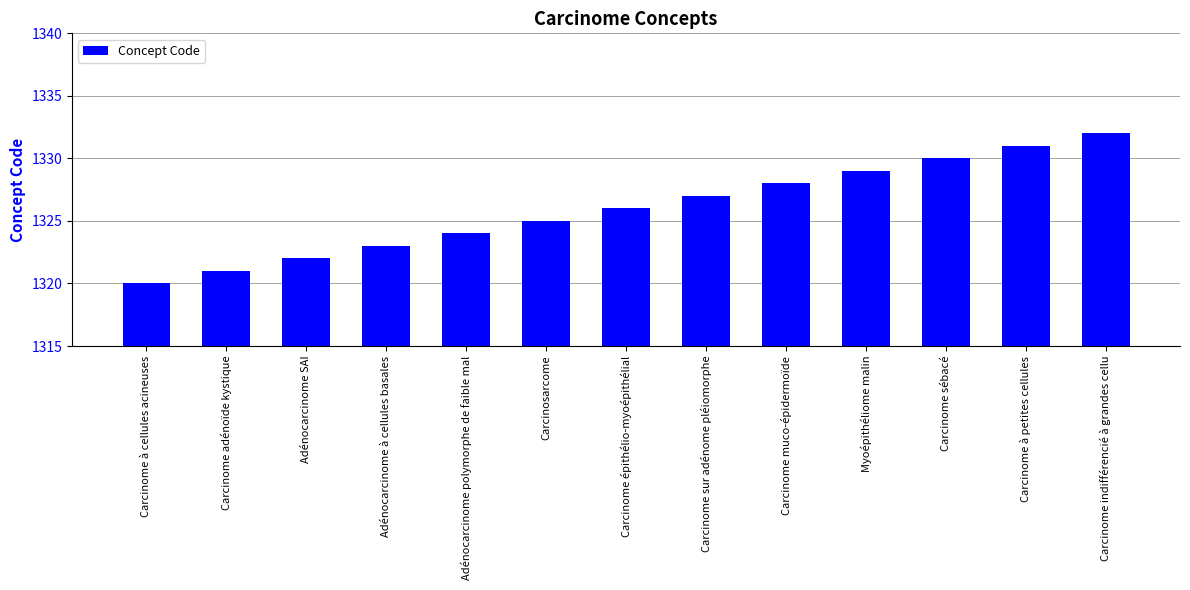

List the labels in order of value, largest first.

Carcinome indifférencié à grandes cellu, Carcinome à petites cellules, Carcinome sébacé, Myoépithéliome malin, Carcinome muco-épidermoïde, Carcinome sur adénome pléiomorphe, Carcinome épithélio-myoépithélial, Carcinosarcome, Adénocarcinome polymorphe de faible mal, Adénocarcinome à cellules basales, Adénocarcinome SAI, Carcinome adénoïde kystique, Carcinome à cellules acineuses